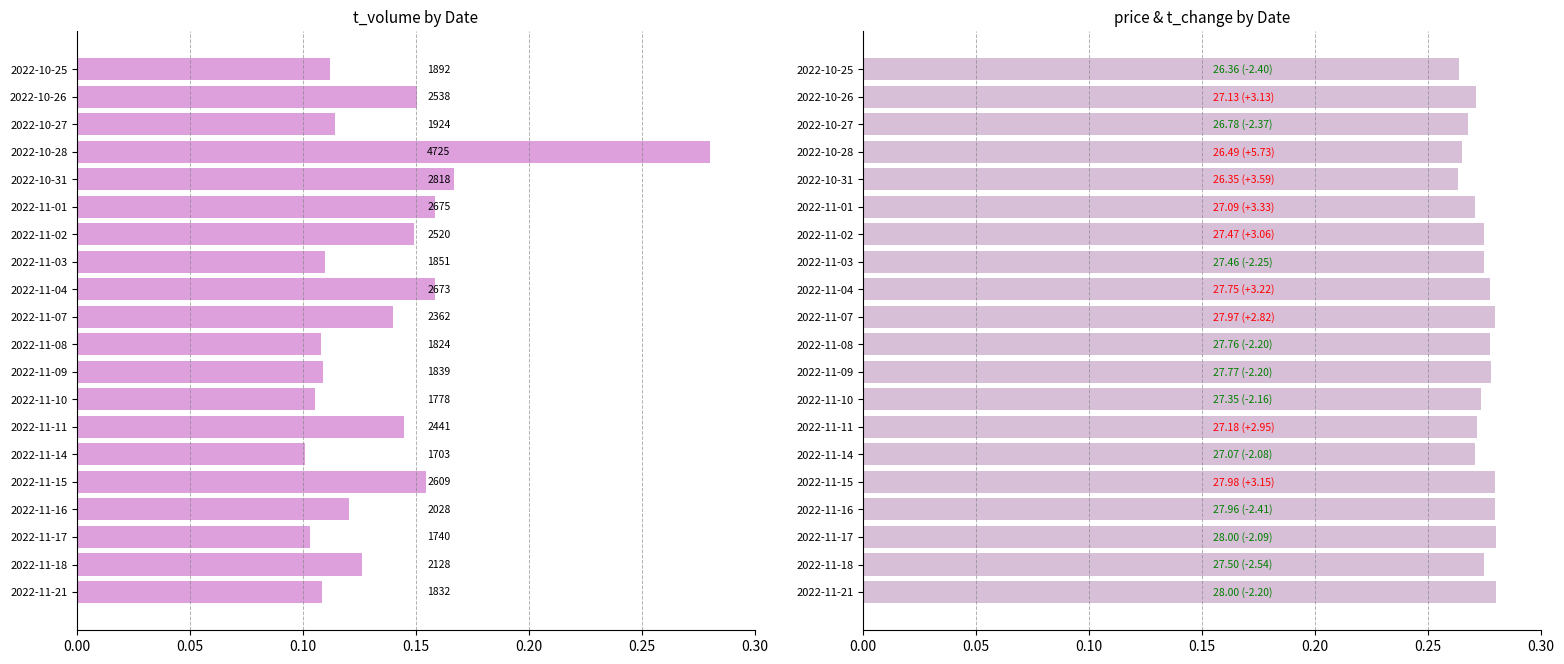

What is the value of the t_volume bar at the 12th from the left?

0.1